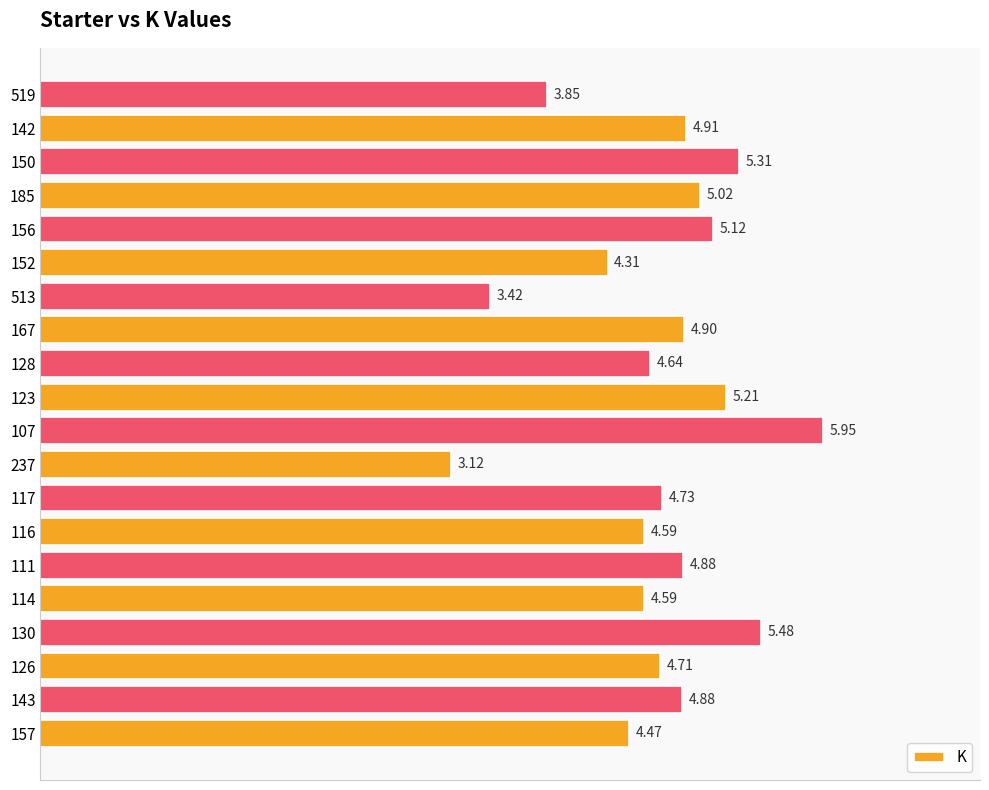

Where is the data nearest to the value 4?

519